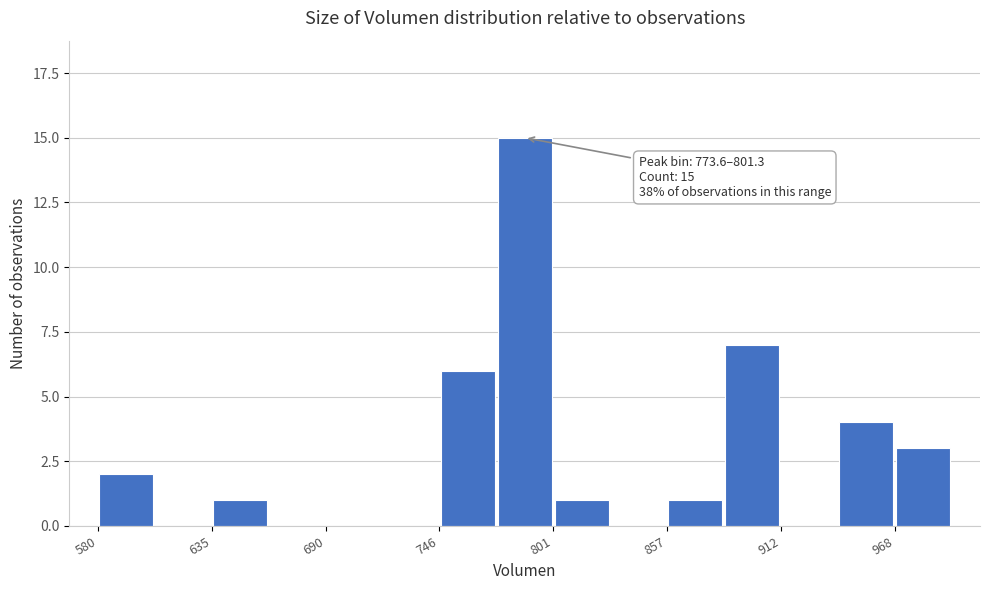

Read against the x-axis, roughly where is the centre of the tallest bar?

790